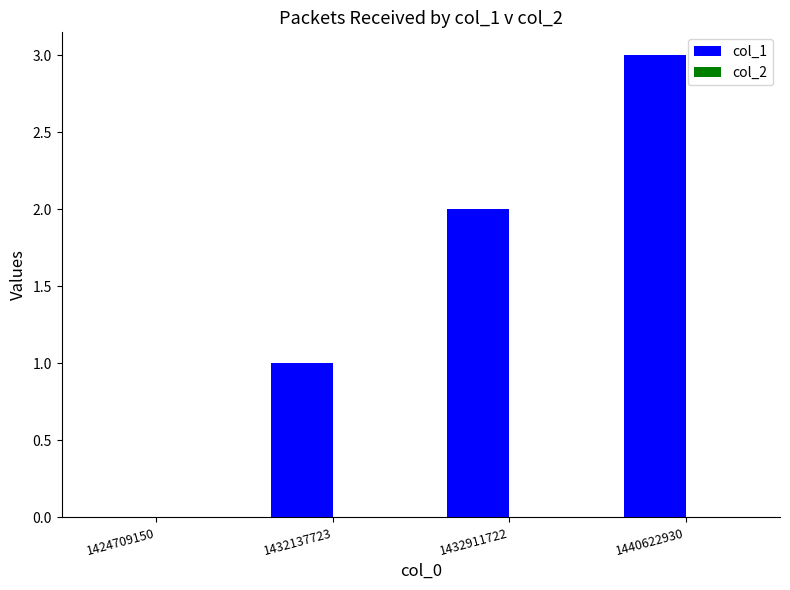

What is the change in value from 1424709150 to 1432137723?

+1